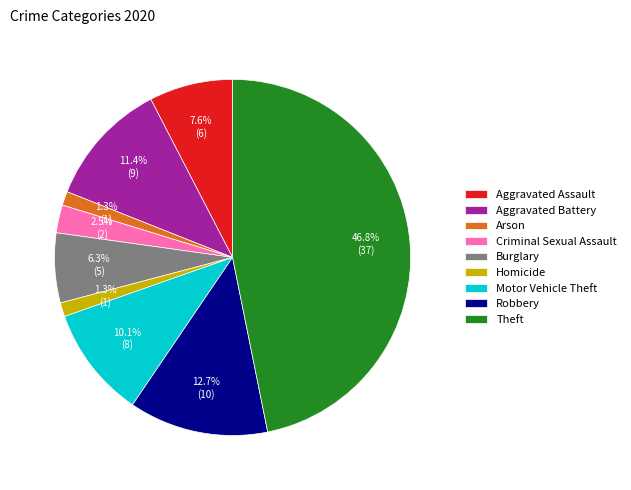

Which category has the biggest portion of the pie?

Theft